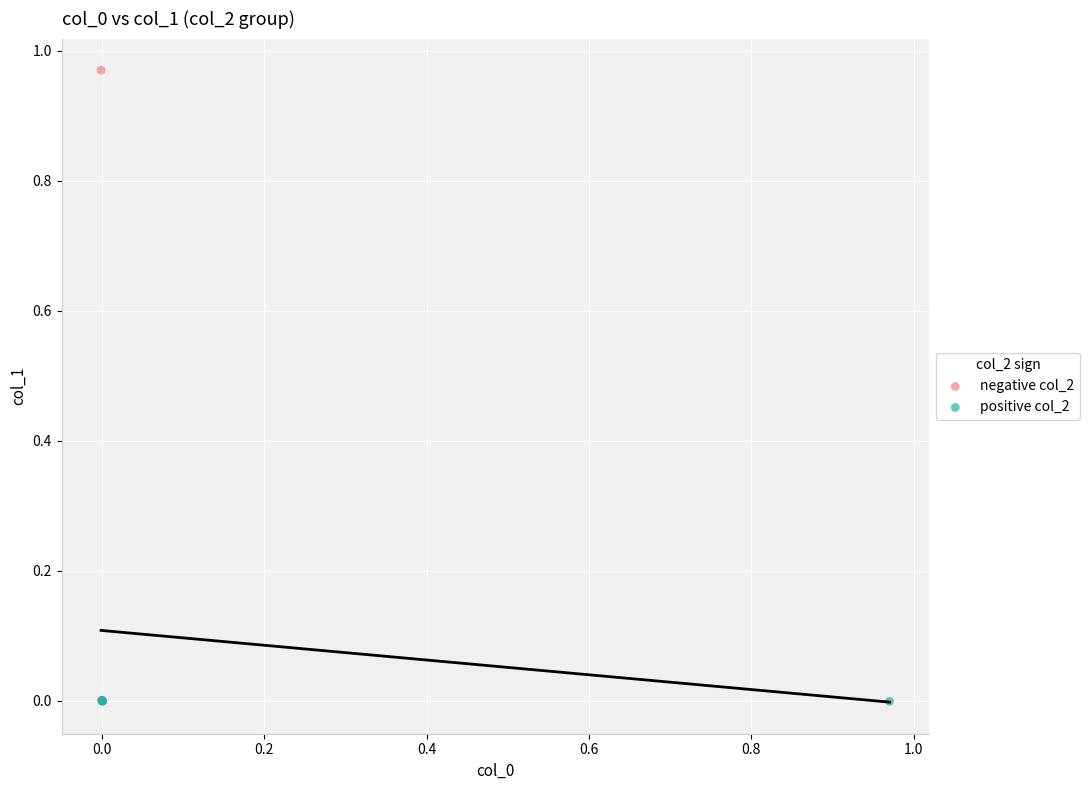

Which series has the largest Y range (max minus min)?

negative col_2